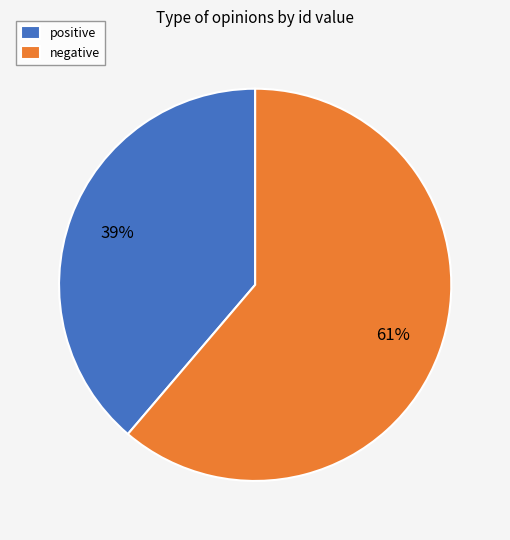

Which slice is the smallest?

positive